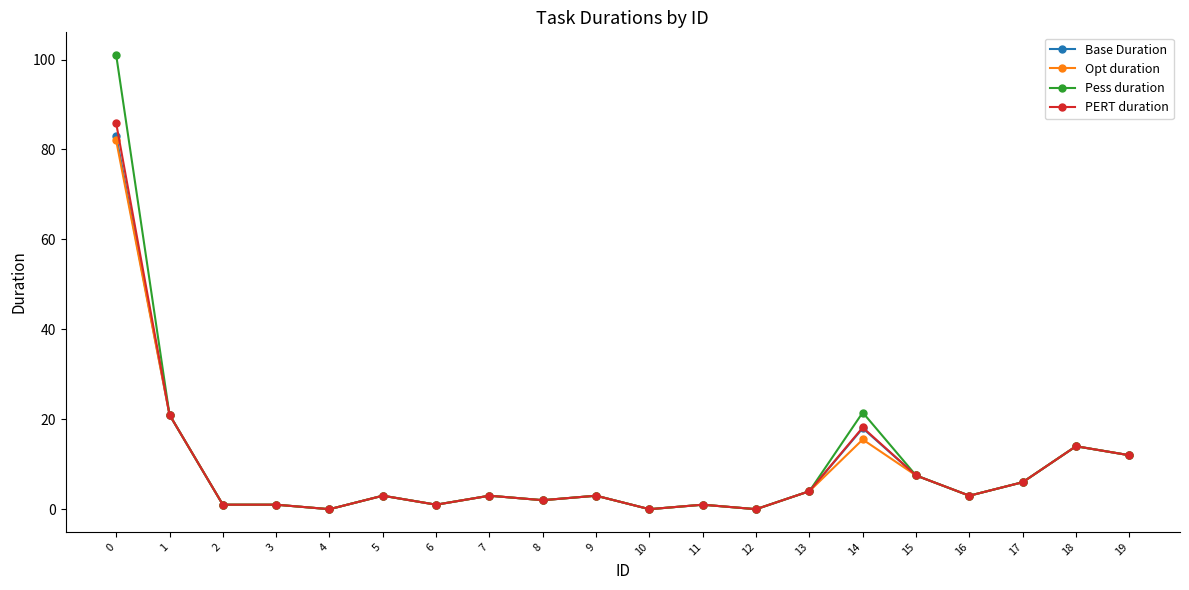

Which series has the largest range (max minus min)?

Pess duration